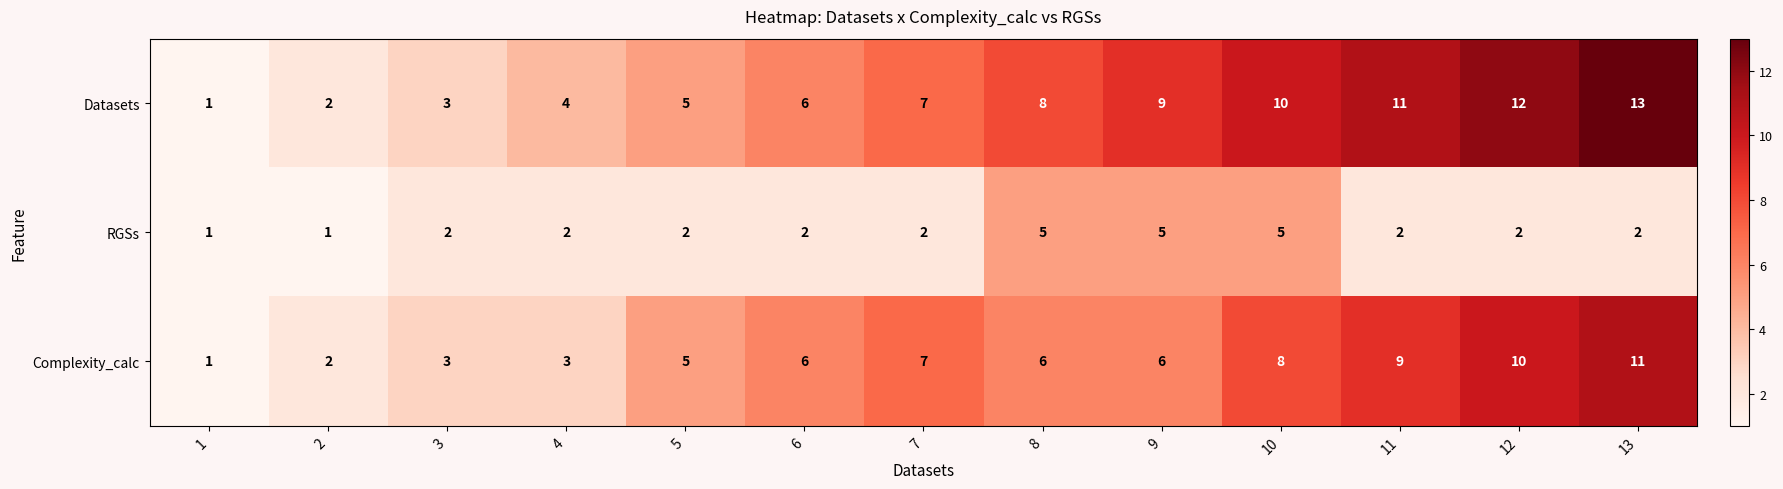

Which series has the largest range (max minus min)?

Datasets